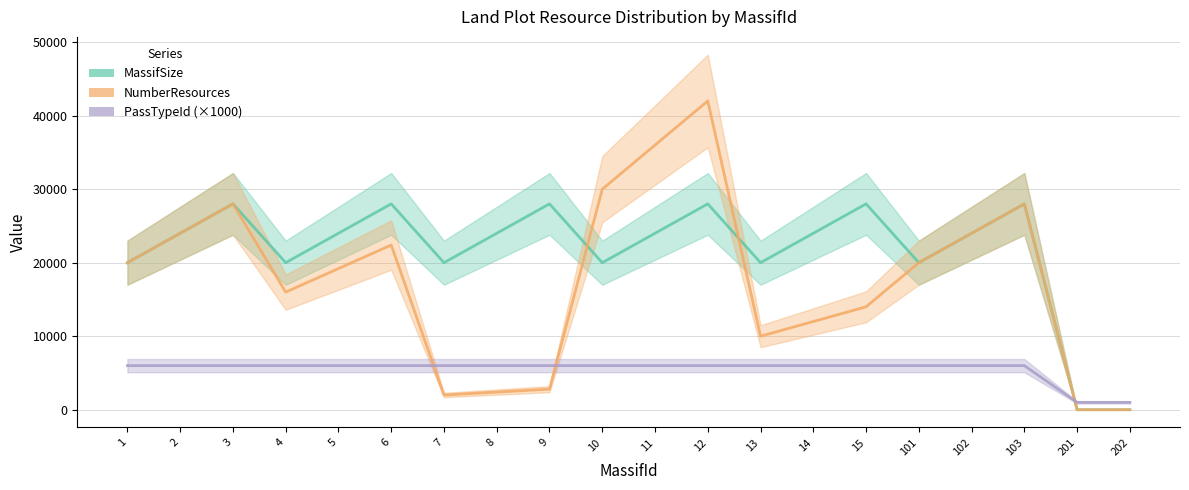

Reading left to right, what are all the values shown in this chart?

MassifSize: 20000	24000	28000	20000	24000	28000	20000	24000	28000	20000	24000	28000	20000	24000	28000	20000	24000	28000	0	0
NumberResources: 20000	24000	28000	16000	19200	22400	2000	2400	2800	30000	36000	42000	10000	12000	14000	20000	24000	28000	0	0
PassTypeId: 6000	6000	6000	6000	6000	6000	6000	6000	6000	6000	6000	6000	6000	6000	6000	6000	6000	6000	1000	1000